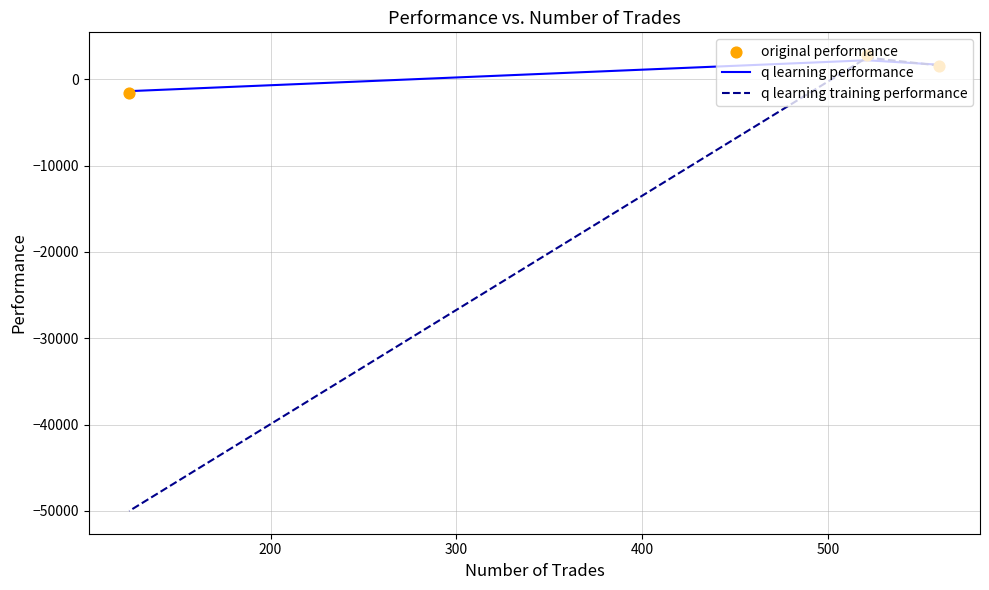

What are all the series names shown in the legend?

q learning performance, q learning training performance, original performance